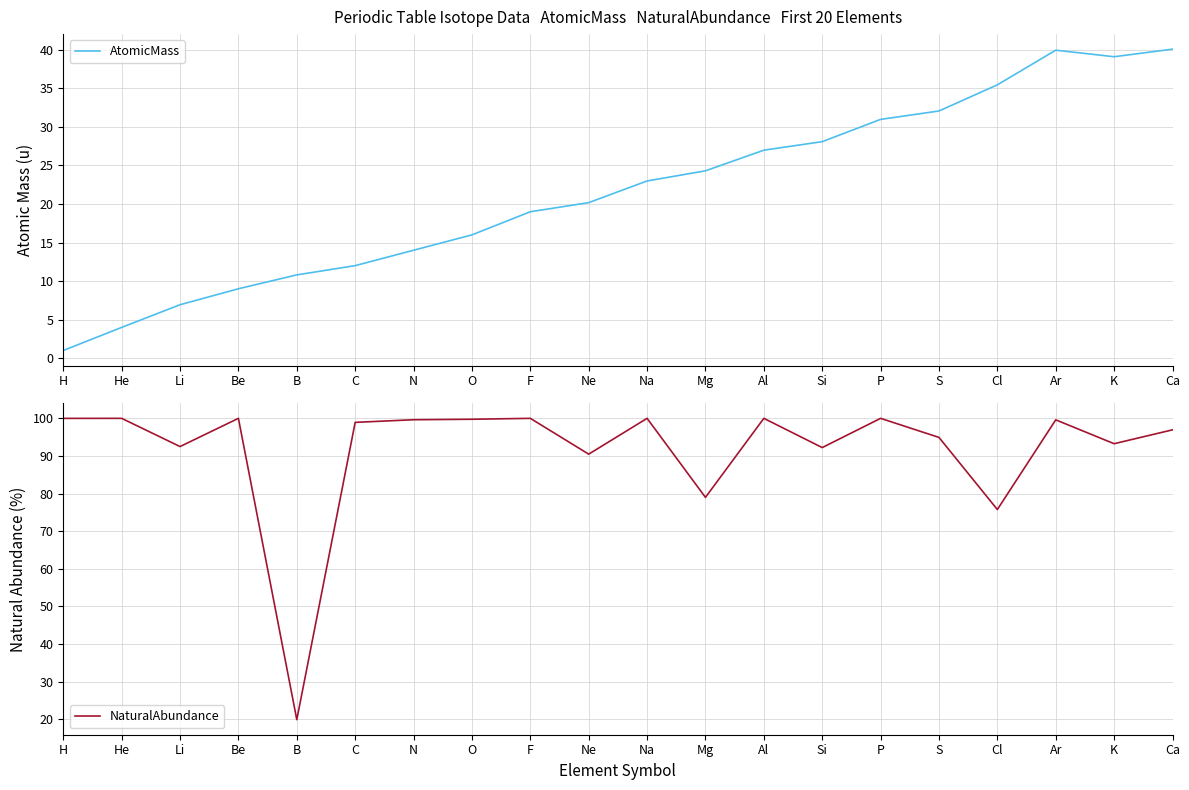

Is it true that AtomicMass equals 6.9 at Li?

True